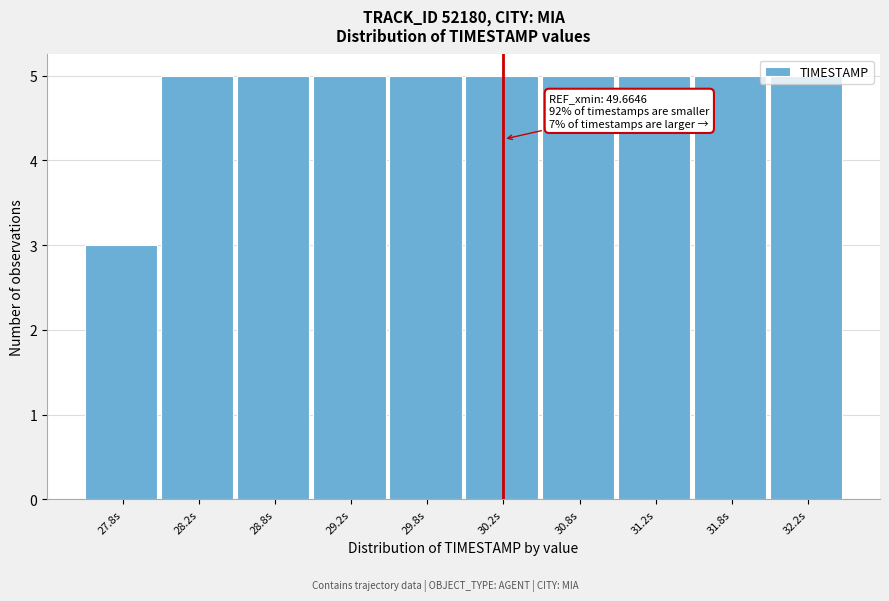

What is the greatest value displayed?

5